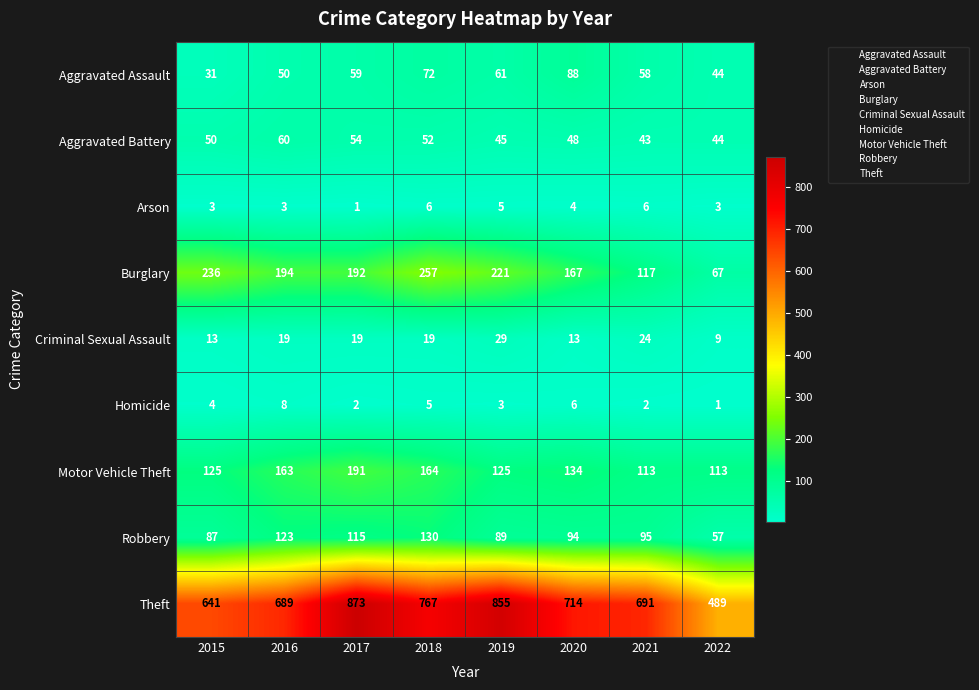

Read the Robbery value at 2020, to the nearest 10.

90